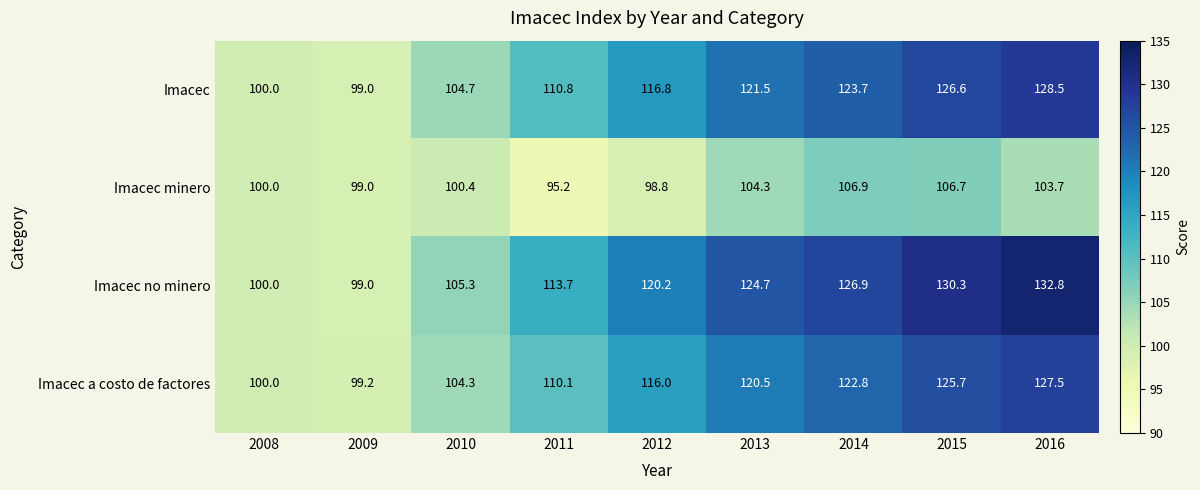

At which label is Imacec closest to 113?

2011